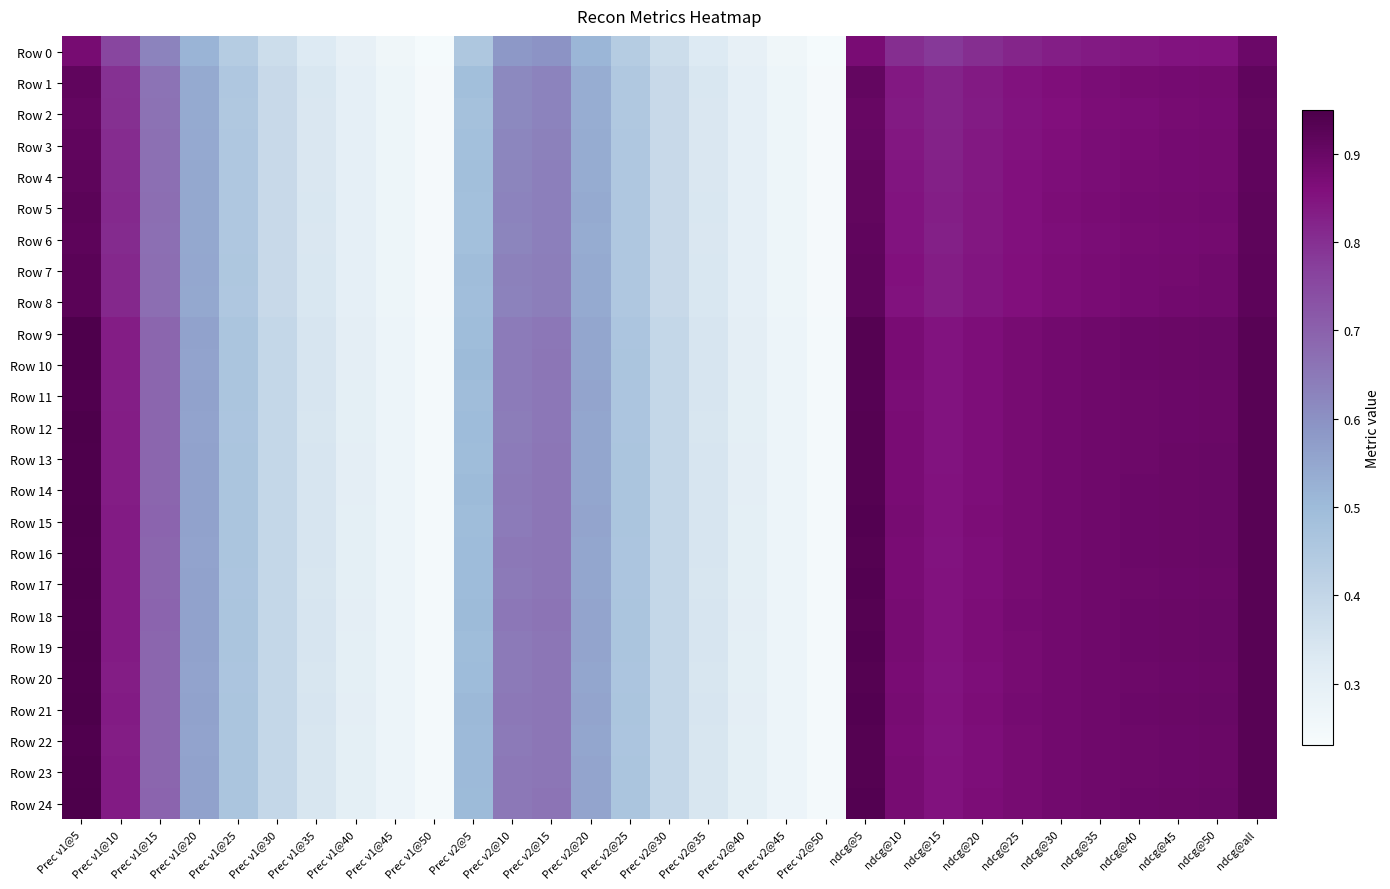

Reading right to left, transcribe all the data shown in this chart.

Row 0: ndcg@all=0.9	ndcg@50=0.9	ndcg@45=0.9	ndcg@40=0.8	ndcg@35=0.8	ndcg@30=0.8	ndcg@25=0.8	ndcg@20=0.8	ndcg@15=0.8	ndcg@10=0.8	ndcg@5=0.9	Prec v2@50=0.2	Prec v2@45=0.3	Prec v2@40=0.3	Prec v2@35=0.3	Prec v2@30=0.4	Prec v2@25=0.4	Prec v2@20=0.5	Prec v2@15=0.6	Prec v2@10=0.6	Prec v2@5=0.5	Prec v1@50=0.2	Prec v1@45=0.3	Prec v1@40=0.3	Prec v1@35=0.3	Prec v1@30=0.4	Prec v1@25=0.4	Prec v1@20=0.5	Prec v1@15=0.6	Prec v1@10=0.8	Prec v1@5=0.9
Row 1: ndcg@all=0.9	ndcg@50=0.9	ndcg@45=0.9	ndcg@40=0.9	ndcg@35=0.9	ndcg@30=0.9	ndcg@25=0.9	ndcg@20=0.8	ndcg@15=0.8	ndcg@10=0.8	ndcg@5=0.9	Prec v2@50=0.2	Prec v2@45=0.3	Prec v2@40=0.3	Prec v2@35=0.3	Prec v2@30=0.4	Prec v2@25=0.5	Prec v2@20=0.5	Prec v2@15=0.6	Prec v2@10=0.6	Prec v2@5=0.5	Prec v1@50=0.2	Prec v1@45=0.3	Prec v1@40=0.3	Prec v1@35=0.3	Prec v1@30=0.4	Prec v1@25=0.5	Prec v1@20=0.5	Prec v1@15=0.7	Prec v1@10=0.8	Prec v1@5=0.9
Row 2: ndcg@all=0.9	ndcg@50=0.9	ndcg@45=0.9	ndcg@40=0.9	ndcg@35=0.9	ndcg@30=0.9	ndcg@25=0.8	ndcg@20=0.8	ndcg@15=0.8	ndcg@10=0.8	ndcg@5=0.9	Prec v2@50=0.2	Prec v2@45=0.3	Prec v2@40=0.3	Prec v2@35=0.3	Prec v2@30=0.4	Prec v2@25=0.5	Prec v2@20=0.5	Prec v2@15=0.6	Prec v2@10=0.6	Prec v2@5=0.5	Prec v1@50=0.2	Prec v1@45=0.3	Prec v1@40=0.3	Prec v1@35=0.3	Prec v1@30=0.4	Prec v1@25=0.5	Prec v1@20=0.5	Prec v1@15=0.7	Prec v1@10=0.8	Prec v1@5=0.9
Row 3: ndcg@all=0.9	ndcg@50=0.9	ndcg@45=0.9	ndcg@40=0.9	ndcg@35=0.9	ndcg@30=0.9	ndcg@25=0.9	ndcg@20=0.8	ndcg@15=0.8	ndcg@10=0.8	ndcg@5=0.9	Prec v2@50=0.2	Prec v2@45=0.3	Prec v2@40=0.3	Prec v2@35=0.3	Prec v2@30=0.4	Prec v2@25=0.5	Prec v2@20=0.5	Prec v2@15=0.6	Prec v2@10=0.6	Prec v2@5=0.5	Prec v1@50=0.2	Prec v1@45=0.3	Prec v1@40=0.3	Prec v1@35=0.3	Prec v1@30=0.4	Prec v1@25=0.5	Prec v1@20=0.5	Prec v1@15=0.7	Prec v1@10=0.8	Prec v1@5=0.9
Row 4: ndcg@all=0.9	ndcg@50=0.9	ndcg@45=0.9	ndcg@40=0.9	ndcg@35=0.9	ndcg@30=0.9	ndcg@25=0.9	ndcg@20=0.8	ndcg@15=0.8	ndcg@10=0.8	ndcg@5=0.9	Prec v2@50=0.2	Prec v2@45=0.3	Prec v2@40=0.3	Prec v2@35=0.3	Prec v2@30=0.4	Prec v2@25=0.5	Prec v2@20=0.5	Prec v2@15=0.6	Prec v2@10=0.6	Prec v2@5=0.5	Prec v1@50=0.2	Prec v1@45=0.3	Prec v1@40=0.3	Prec v1@35=0.3	Prec v1@30=0.4	Prec v1@25=0.5	Prec v1@20=0.5	Prec v1@15=0.7	Prec v1@10=0.8	Prec v1@5=0.9
Row 5: ndcg@all=0.9	ndcg@50=0.9	ndcg@45=0.9	ndcg@40=0.9	ndcg@35=0.9	ndcg@30=0.9	ndcg@25=0.9	ndcg@20=0.8	ndcg@15=0.8	ndcg@10=0.9	ndcg@5=0.9	Prec v2@50=0.2	Prec v2@45=0.3	Prec v2@40=0.3	Prec v2@35=0.3	Prec v2@30=0.4	Prec v2@25=0.5	Prec v2@20=0.5	Prec v2@15=0.6	Prec v2@10=0.6	Prec v2@5=0.5	Prec v1@50=0.2	Prec v1@45=0.3	Prec v1@40=0.3	Prec v1@35=0.3	Prec v1@30=0.4	Prec v1@25=0.5	Prec v1@20=0.5	Prec v1@15=0.7	Prec v1@10=0.8	Prec v1@5=0.9
Row 6: ndcg@all=0.9	ndcg@50=0.9	ndcg@45=0.9	ndcg@40=0.9	ndcg@35=0.9	ndcg@30=0.9	ndcg@25=0.9	ndcg@20=0.8	ndcg@15=0.8	ndcg@10=0.8	ndcg@5=0.9	Prec v2@50=0.2	Prec v2@45=0.3	Prec v2@40=0.3	Prec v2@35=0.3	Prec v2@30=0.4	Prec v2@25=0.5	Prec v2@20=0.5	Prec v2@15=0.6	Prec v2@10=0.6	Prec v2@5=0.5	Prec v1@50=0.2	Prec v1@45=0.3	Prec v1@40=0.3	Prec v1@35=0.3	Prec v1@30=0.4	Prec v1@25=0.5	Prec v1@20=0.5	Prec v1@15=0.7	Prec v1@10=0.8	Prec v1@5=0.9
Row 7: ndcg@all=0.9	ndcg@50=0.9	ndcg@45=0.9	ndcg@40=0.9	ndcg@35=0.9	ndcg@30=0.9	ndcg@25=0.9	ndcg@20=0.8	ndcg@15=0.8	ndcg@10=0.9	ndcg@5=0.9	Prec v2@50=0.2	Prec v2@45=0.3	Prec v2@40=0.3	Prec v2@35=0.3	Prec v2@30=0.4	Prec v2@25=0.5	Prec v2@20=0.5	Prec v2@15=0.6	Prec v2@10=0.6	Prec v2@5=0.5	Prec v1@50=0.2	Prec v1@45=0.3	Prec v1@40=0.3	Prec v1@35=0.3	Prec v1@30=0.4	Prec v1@25=0.5	Prec v1@20=0.5	Prec v1@15=0.7	Prec v1@10=0.8	Prec v1@5=0.9
Row 8: ndcg@all=0.9	ndcg@50=0.9	ndcg@45=0.9	ndcg@40=0.9	ndcg@35=0.9	ndcg@30=0.9	ndcg@25=0.9	ndcg@20=0.8	ndcg@15=0.8	ndcg@10=0.9	ndcg@5=0.9	Prec v2@50=0.2	Prec v2@45=0.3	Prec v2@40=0.3	Prec v2@35=0.3	Prec v2@30=0.4	Prec v2@25=0.5	Prec v2@20=0.5	Prec v2@15=0.6	Prec v2@10=0.6	Prec v2@5=0.5	Prec v1@50=0.2	Prec v1@45=0.3	Prec v1@40=0.3	Prec v1@35=0.3	Prec v1@30=0.4	Prec v1@25=0.5	Prec v1@20=0.5	Prec v1@15=0.7	Prec v1@10=0.8	Prec v1@5=0.9
Row 9: ndcg@all=0.9	ndcg@50=0.9	ndcg@45=0.9	ndcg@40=0.9	ndcg@35=0.9	ndcg@30=0.9	ndcg@25=0.9	ndcg@20=0.9	ndcg@15=0.9	ndcg@10=0.9	ndcg@5=0.9	Prec v2@50=0.2	Prec v2@45=0.3	Prec v2@40=0.3	Prec v2@35=0.3	Prec v2@30=0.4	Prec v2@25=0.5	Prec v2@20=0.6	Prec v2@15=0.7	Prec v2@10=0.6	Prec v2@5=0.5	Prec v1@50=0.2	Prec v1@45=0.3	Prec v1@40=0.3	Prec v1@35=0.3	Prec v1@30=0.4	Prec v1@25=0.5	Prec v1@20=0.6	Prec v1@15=0.7	Prec v1@10=0.8	Prec v1@5=0.9
Row 10: ndcg@all=0.9	ndcg@50=0.9	ndcg@45=0.9	ndcg@40=0.9	ndcg@35=0.9	ndcg@30=0.9	ndcg@25=0.9	ndcg@20=0.9	ndcg@15=0.9	ndcg@10=0.9	ndcg@5=0.9	Prec v2@50=0.2	Prec v2@45=0.3	Prec v2@40=0.3	Prec v2@35=0.3	Prec v2@30=0.4	Prec v2@25=0.5	Prec v2@20=0.6	Prec v2@15=0.7	Prec v2@10=0.6	Prec v2@5=0.5	Prec v1@50=0.2	Prec v1@45=0.3	Prec v1@40=0.3	Prec v1@35=0.3	Prec v1@30=0.4	Prec v1@25=0.5	Prec v1@20=0.6	Prec v1@15=0.7	Prec v1@10=0.8	Prec v1@5=0.9
Row 11: ndcg@all=0.9	ndcg@50=0.9	ndcg@45=0.9	ndcg@40=0.9	ndcg@35=0.9	ndcg@30=0.9	ndcg@25=0.9	ndcg@20=0.9	ndcg@15=0.8	ndcg@10=0.9	ndcg@5=0.9	Prec v2@50=0.2	Prec v2@45=0.3	Prec v2@40=0.3	Prec v2@35=0.3	Prec v2@30=0.4	Prec v2@25=0.5	Prec v2@20=0.6	Prec v2@15=0.7	Prec v2@10=0.6	Prec v2@5=0.5	Prec v1@50=0.2	Prec v1@45=0.3	Prec v1@40=0.3	Prec v1@35=0.3	Prec v1@30=0.4	Prec v1@25=0.5	Prec v1@20=0.6	Prec v1@15=0.7	Prec v1@10=0.8	Prec v1@5=0.9
Row 12: ndcg@all=0.9	ndcg@50=0.9	ndcg@45=0.9	ndcg@40=0.9	ndcg@35=0.9	ndcg@30=0.9	ndcg@25=0.9	ndcg@20=0.9	ndcg@15=0.9	ndcg@10=0.9	ndcg@5=0.9	Prec v2@50=0.2	Prec v2@45=0.3	Prec v2@40=0.3	Prec v2@35=0.3	Prec v2@30=0.4	Prec v2@25=0.5	Prec v2@20=0.6	Prec v2@15=0.7	Prec v2@10=0.6	Prec v2@5=0.5	Prec v1@50=0.2	Prec v1@45=0.3	Prec v1@40=0.3	Prec v1@35=0.3	Prec v1@30=0.4	Prec v1@25=0.5	Prec v1@20=0.6	Prec v1@15=0.7	Prec v1@10=0.8	Prec v1@5=0.9
Row 13: ndcg@all=0.9	ndcg@50=0.9	ndcg@45=0.9	ndcg@40=0.9	ndcg@35=0.9	ndcg@30=0.9	ndcg@25=0.9	ndcg@20=0.9	ndcg@15=0.9	ndcg@10=0.9	ndcg@5=0.9	Prec v2@50=0.2	Prec v2@45=0.3	Prec v2@40=0.3	Prec v2@35=0.3	Prec v2@30=0.4	Prec v2@25=0.5	Prec v2@20=0.6	Prec v2@15=0.7	Prec v2@10=0.6	Prec v2@5=0.5	Prec v1@50=0.2	Prec v1@45=0.3	Prec v1@40=0.3	Prec v1@35=0.3	Prec v1@30=0.4	Prec v1@25=0.5	Prec v1@20=0.6	Prec v1@15=0.7	Prec v1@10=0.8	Prec v1@5=0.9
Row 14: ndcg@all=0.9	ndcg@50=0.9	ndcg@45=0.9	ndcg@40=0.9	ndcg@35=0.9	ndcg@30=0.9	ndcg@25=0.9	ndcg@20=0.9	ndcg@15=0.9	ndcg@10=0.9	ndcg@5=0.9	Prec v2@50=0.2	Prec v2@45=0.3	Prec v2@40=0.3	Prec v2@35=0.3	Prec v2@30=0.4	Prec v2@25=0.5	Prec v2@20=0.6	Prec v2@15=0.7	Prec v2@10=0.6	Prec v2@5=0.5	Prec v1@50=0.2	Prec v1@45=0.3	Prec v1@40=0.3	Prec v1@35=0.3	Prec v1@30=0.4	Prec v1@25=0.5	Prec v1@20=0.6	Prec v1@15=0.7	Prec v1@10=0.8	Prec v1@5=0.9
Row 15: ndcg@all=0.9	ndcg@50=0.9	ndcg@45=0.9	ndcg@40=0.9	ndcg@35=0.9	ndcg@30=0.9	ndcg@25=0.9	ndcg@20=0.9	ndcg@15=0.9	ndcg@10=0.9	ndcg@5=0.9	Prec v2@50=0.2	Prec v2@45=0.3	Prec v2@40=0.3	Prec v2@35=0.3	Prec v2@30=0.4	Prec v2@25=0.5	Prec v2@20=0.6	Prec v2@15=0.7	Prec v2@10=0.6	Prec v2@5=0.5	Prec v1@50=0.2	Prec v1@45=0.3	Prec v1@40=0.3	Prec v1@35=0.3	Prec v1@30=0.4	Prec v1@25=0.5	Prec v1@20=0.6	Prec v1@15=0.7	Prec v1@10=0.8	Prec v1@5=0.9
Row 16: ndcg@all=0.9	ndcg@50=0.9	ndcg@45=0.9	ndcg@40=0.9	ndcg@35=0.9	ndcg@30=0.9	ndcg@25=0.9	ndcg@20=0.9	ndcg@15=0.9	ndcg@10=0.9	ndcg@5=0.9	Prec v2@50=0.2	Prec v2@45=0.3	Prec v2@40=0.3	Prec v2@35=0.3	Prec v2@30=0.4	Prec v2@25=0.5	Prec v2@20=0.6	Prec v2@15=0.7	Prec v2@10=0.7	Prec v2@5=0.5	Prec v1@50=0.2	Prec v1@45=0.3	Prec v1@40=0.3	Prec v1@35=0.3	Prec v1@30=0.4	Prec v1@25=0.5	Prec v1@20=0.6	Prec v1@15=0.7	Prec v1@10=0.8	Prec v1@5=0.9
Row 17: ndcg@all=0.9	ndcg@50=0.9	ndcg@45=0.9	ndcg@40=0.9	ndcg@35=0.9	ndcg@30=0.9	ndcg@25=0.9	ndcg@20=0.9	ndcg@15=0.9	ndcg@10=0.9	ndcg@5=0.9	Prec v2@50=0.2	Prec v2@45=0.3	Prec v2@40=0.3	Prec v2@35=0.3	Prec v2@30=0.4	Prec v2@25=0.5	Prec v2@20=0.6	Prec v2@15=0.7	Prec v2@10=0.6	Prec v2@5=0.5	Prec v1@50=0.2	Prec v1@45=0.3	Prec v1@40=0.3	Prec v1@35=0.3	Prec v1@30=0.4	Prec v1@25=0.5	Prec v1@20=0.6	Prec v1@15=0.7	Prec v1@10=0.8	Prec v1@5=0.9
Row 18: ndcg@all=0.9	ndcg@50=0.9	ndcg@45=0.9	ndcg@40=0.9	ndcg@35=0.9	ndcg@30=0.9	ndcg@25=0.9	ndcg@20=0.9	ndcg@15=0.9	ndcg@10=0.9	ndcg@5=0.9	Prec v2@50=0.2	Prec v2@45=0.3	Prec v2@40=0.3	Prec v2@35=0.3	Prec v2@30=0.4	Prec v2@25=0.5	Prec v2@20=0.6	Prec v2@15=0.7	Prec v2@10=0.7	Prec v2@5=0.5	Prec v1@50=0.2	Prec v1@45=0.3	Prec v1@40=0.3	Prec v1@35=0.3	Prec v1@30=0.4	Prec v1@25=0.5	Prec v1@20=0.6	Prec v1@15=0.7	Prec v1@10=0.8	Prec v1@5=0.9
Row 19: ndcg@all=0.9	ndcg@50=0.9	ndcg@45=0.9	ndcg@40=0.9	ndcg@35=0.9	ndcg@30=0.9	ndcg@25=0.9	ndcg@20=0.9	ndcg@15=0.9	ndcg@10=0.9	ndcg@5=0.9	Prec v2@50=0.2	Prec v2@45=0.3	Prec v2@40=0.3	Prec v2@35=0.3	Prec v2@30=0.4	Prec v2@25=0.5	Prec v2@20=0.6	Prec v2@15=0.7	Prec v2@10=0.6	Prec v2@5=0.5	Prec v1@50=0.2	Prec v1@45=0.3	Prec v1@40=0.3	Prec v1@35=0.3	Prec v1@30=0.4	Prec v1@25=0.5	Prec v1@20=0.6	Prec v1@15=0.7	Prec v1@10=0.8	Prec v1@5=0.9
Row 20: ndcg@all=0.9	ndcg@50=0.9	ndcg@45=0.9	ndcg@40=0.9	ndcg@35=0.9	ndcg@30=0.9	ndcg@25=0.9	ndcg@20=0.9	ndcg@15=0.9	ndcg@10=0.9	ndcg@5=0.9	Prec v2@50=0.2	Prec v2@45=0.3	Prec v2@40=0.3	Prec v2@35=0.3	Prec v2@30=0.4	Prec v2@25=0.5	Prec v2@20=0.6	Prec v2@15=0.7	Prec v2@10=0.6	Prec v2@5=0.5	Prec v1@50=0.2	Prec v1@45=0.3	Prec v1@40=0.3	Prec v1@35=0.3	Prec v1@30=0.4	Prec v1@25=0.5	Prec v1@20=0.6	Prec v1@15=0.7	Prec v1@10=0.8	Prec v1@5=0.9
Row 21: ndcg@all=0.9	ndcg@50=0.9	ndcg@45=0.9	ndcg@40=0.9	ndcg@35=0.9	ndcg@30=0.9	ndcg@25=0.9	ndcg@20=0.9	ndcg@15=0.9	ndcg@10=0.9	ndcg@5=0.9	Prec v2@50=0.2	Prec v2@45=0.3	Prec v2@40=0.3	Prec v2@35=0.3	Prec v2@30=0.4	Prec v2@25=0.5	Prec v2@20=0.6	Prec v2@15=0.7	Prec v2@10=0.7	Prec v2@5=0.5	Prec v1@50=0.2	Prec v1@45=0.3	Prec v1@40=0.3	Prec v1@35=0.3	Prec v1@30=0.4	Prec v1@25=0.5	Prec v1@20=0.6	Prec v1@15=0.7	Prec v1@10=0.8	Prec v1@5=0.9
Row 22: ndcg@all=0.9	ndcg@50=0.9	ndcg@45=0.9	ndcg@40=0.9	ndcg@35=0.9	ndcg@30=0.9	ndcg@25=0.9	ndcg@20=0.9	ndcg@15=0.9	ndcg@10=0.9	ndcg@5=0.9	Prec v2@50=0.2	Prec v2@45=0.3	Prec v2@40=0.3	Prec v2@35=0.3	Prec v2@30=0.4	Prec v2@25=0.5	Prec v2@20=0.6	Prec v2@15=0.7	Prec v2@10=0.6	Prec v2@5=0.5	Prec v1@50=0.2	Prec v1@45=0.3	Prec v1@40=0.3	Prec v1@35=0.3	Prec v1@30=0.4	Prec v1@25=0.5	Prec v1@20=0.6	Prec v1@15=0.7	Prec v1@10=0.8	Prec v1@5=0.9
Row 23: ndcg@all=0.9	ndcg@50=0.9	ndcg@45=0.9	ndcg@40=0.9	ndcg@35=0.9	ndcg@30=0.9	ndcg@25=0.9	ndcg@20=0.9	ndcg@15=0.9	ndcg@10=0.9	ndcg@5=0.9	Prec v2@50=0.2	Prec v2@45=0.3	Prec v2@40=0.3	Prec v2@35=0.3	Prec v2@30=0.4	Prec v2@25=0.5	Prec v2@20=0.6	Prec v2@15=0.7	Prec v2@10=0.6	Prec v2@5=0.5	Prec v1@50=0.2	Prec v1@45=0.3	Prec v1@40=0.3	Prec v1@35=0.3	Prec v1@30=0.4	Prec v1@25=0.5	Prec v1@20=0.6	Prec v1@15=0.7	Prec v1@10=0.8	Prec v1@5=0.9
Row 24: ndcg@all=0.9	ndcg@50=0.9	ndcg@45=0.9	ndcg@40=0.9	ndcg@35=0.9	ndcg@30=0.9	ndcg@25=0.9	ndcg@20=0.9	ndcg@15=0.9	ndcg@10=0.9	ndcg@5=0.9	Prec v2@50=0.2	Prec v2@45=0.3	Prec v2@40=0.3	Prec v2@35=0.3	Prec v2@30=0.4	Prec v2@25=0.5	Prec v2@20=0.6	Prec v2@15=0.7	Prec v2@10=0.6	Prec v2@5=0.5	Prec v1@50=0.2	Prec v1@45=0.3	Prec v1@40=0.3	Prec v1@35=0.3	Prec v1@30=0.4	Prec v1@25=0.5	Prec v1@20=0.6	Prec v1@15=0.7	Prec v1@10=0.8	Prec v1@5=0.9